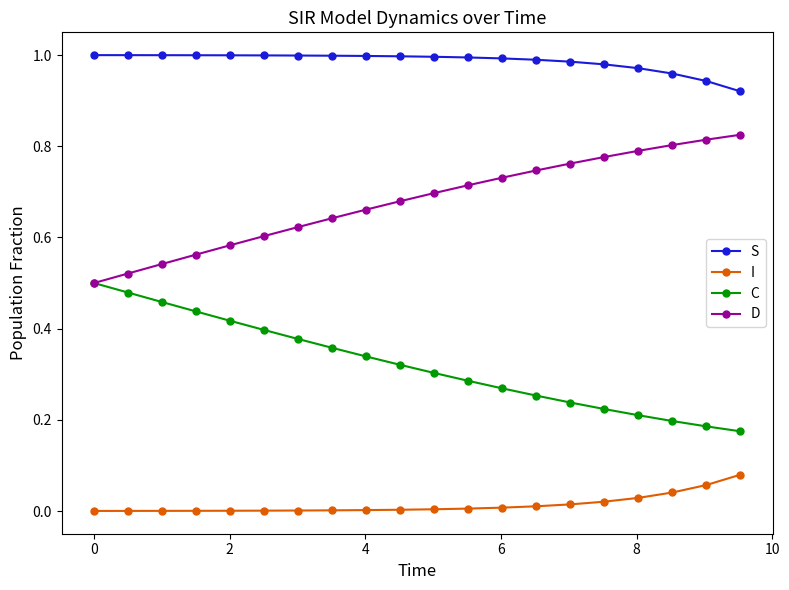

Is this an area chart (filled region under the line)?

No